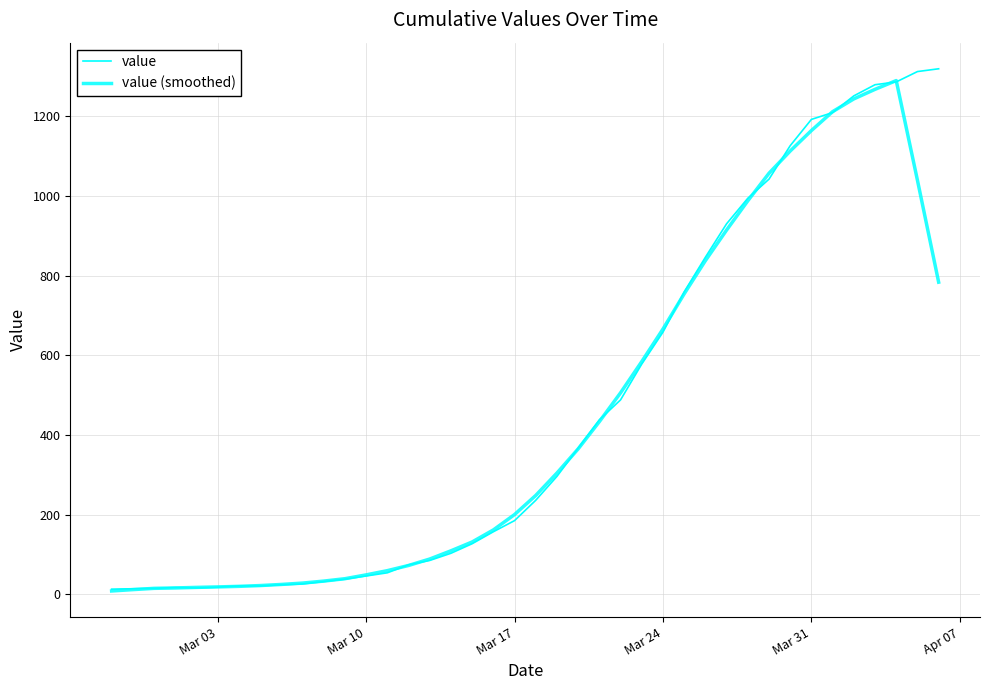

Is this an area chart (filled region under the line)?

No